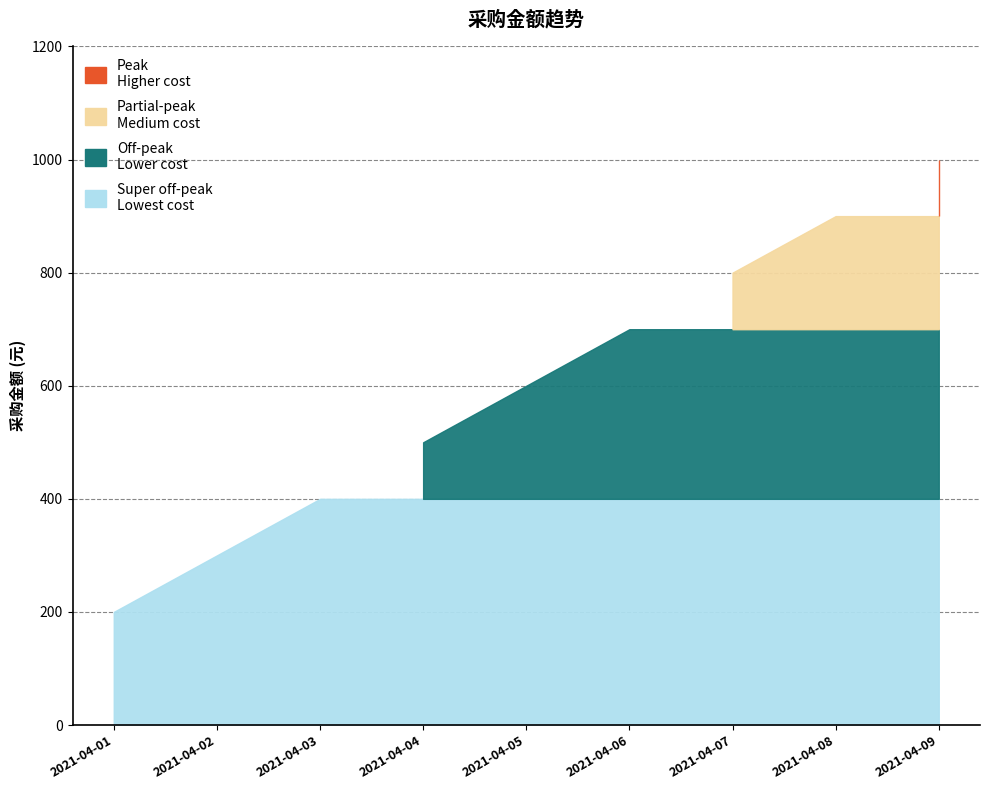

What is the value of the 1st point from the left?

200